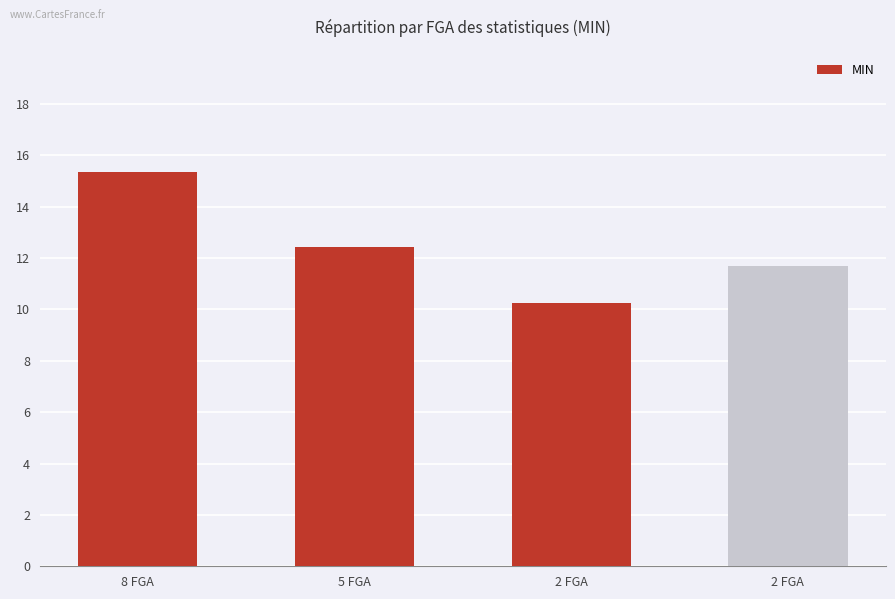

How many distinct data groups are displayed?

1